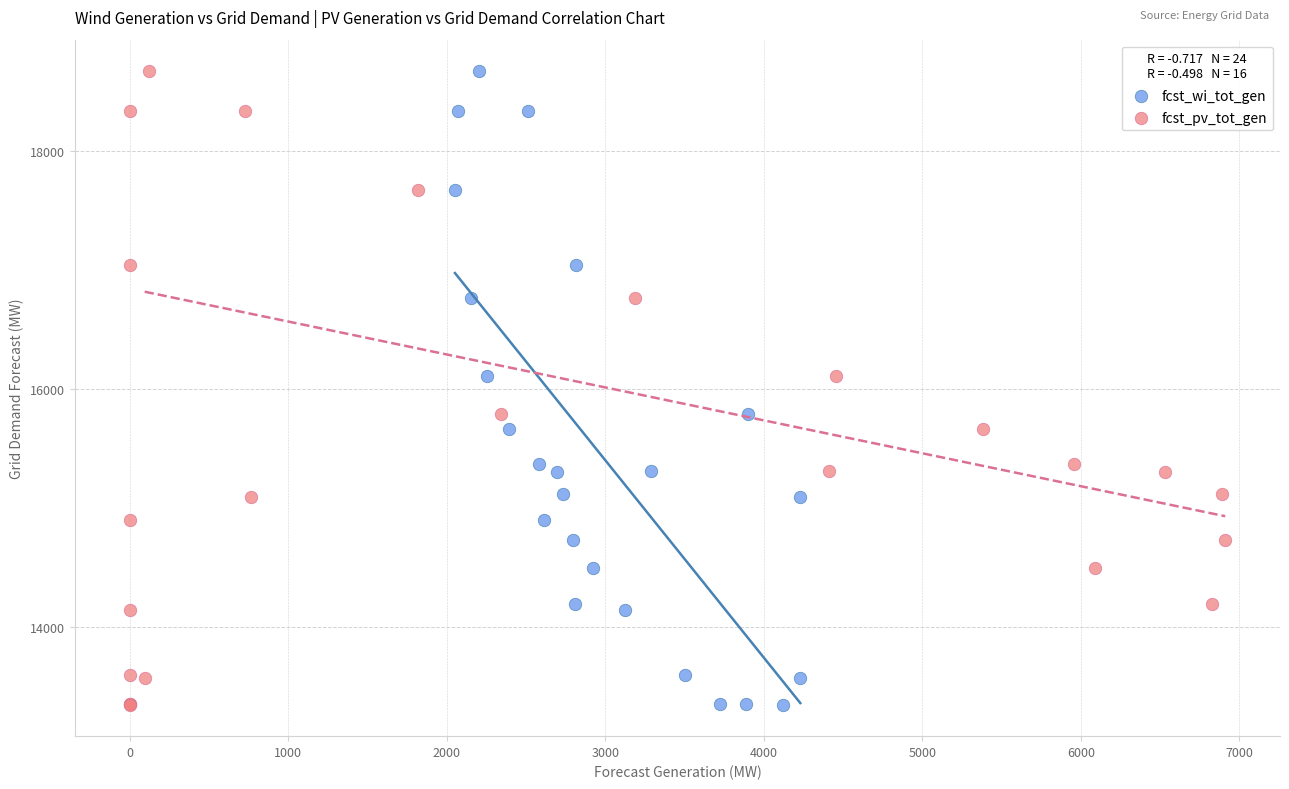

What are all the series names shown in the legend?

fcst_wi_tot_gen, fcst_pv_tot_gen